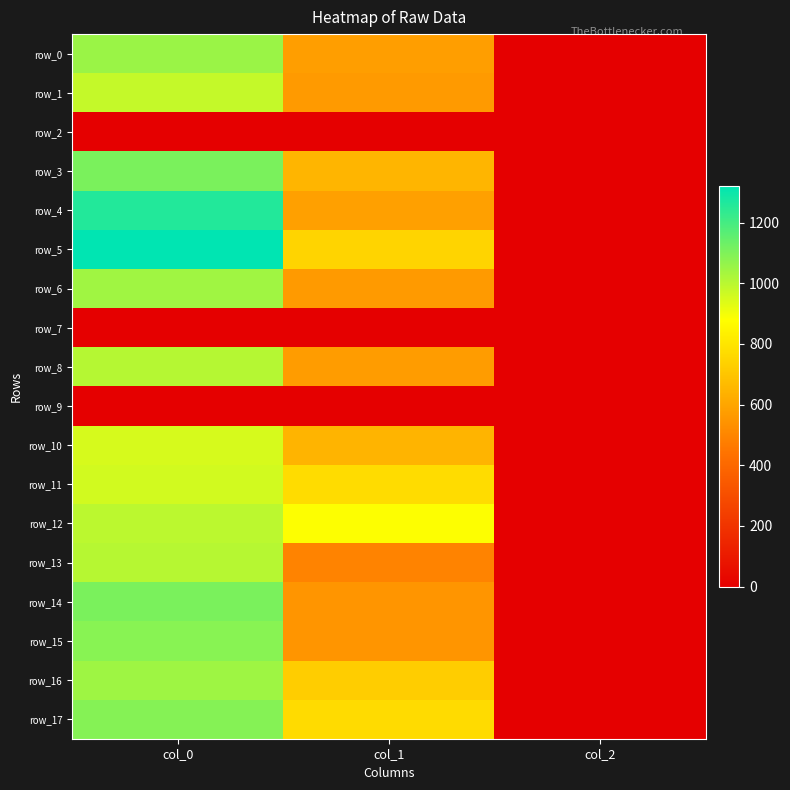

Reading left to right, transcribe all the data shown in this chart.

row_0: 1053.3	577.1	2.0
row_1: 980.0	567.0	2.0
row_2: 0.0	0.0	0.0
row_3: 1106.7	648.0	2.0
row_4: 1260.0	583.9	2.0
row_5: 1320.0	745.9	2.0
row_6: 1043.3	567.0	2.0
row_7: 0.0	0.0	0.0
row_8: 1006.7	570.4	2.0
row_9: 0.0	0.0	0.0
row_10: 950.0	644.6	2.0
row_11: 956.7	772.9	2.0
row_12: 996.7	884.2	2.0
row_13: 1003.3	492.8	2.0
row_14: 1106.7	546.8	2.0
row_15: 1083.3	550.1	2.0
row_16: 1046.7	725.6	2.0
row_17: 1090.0	769.5	2.0